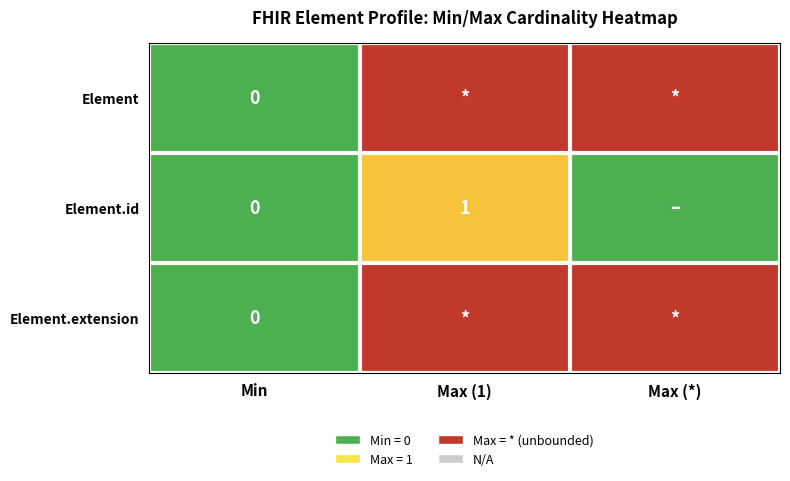

List the labels in order of Element.extension value, smallest first.

Min, Max (1), Max (*)